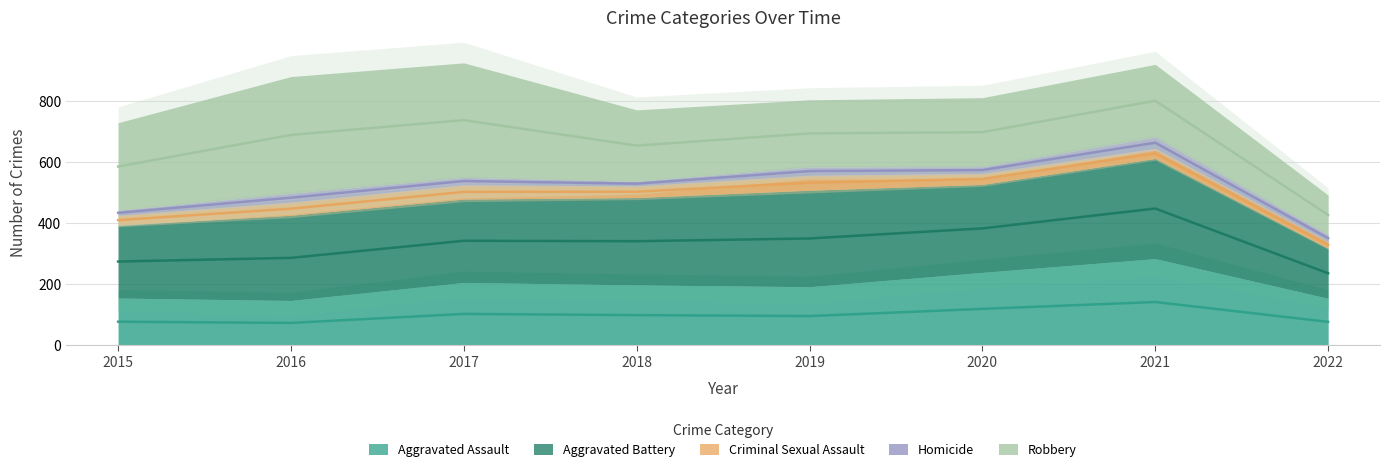

What is the highest value of the Aggravated Assault series?

284